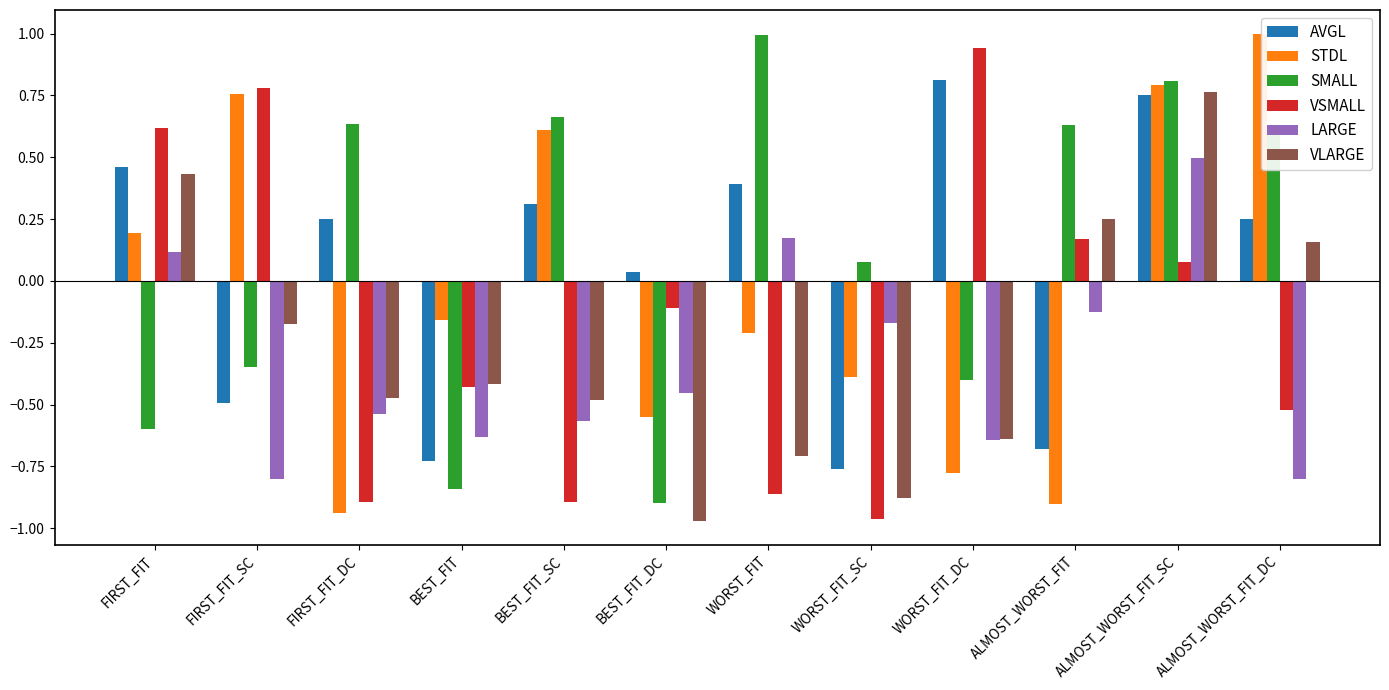

At which category is the sum across all series the highest?

ALMOST_WORST_FIT_SC